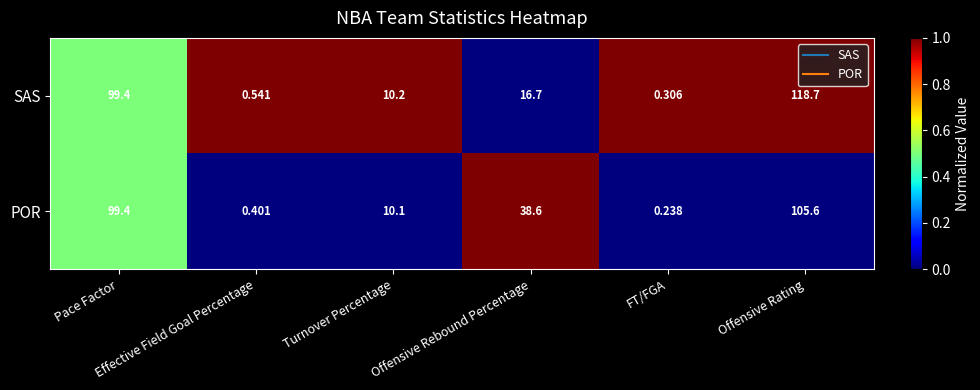

What is the greatest value displayed?

118.7